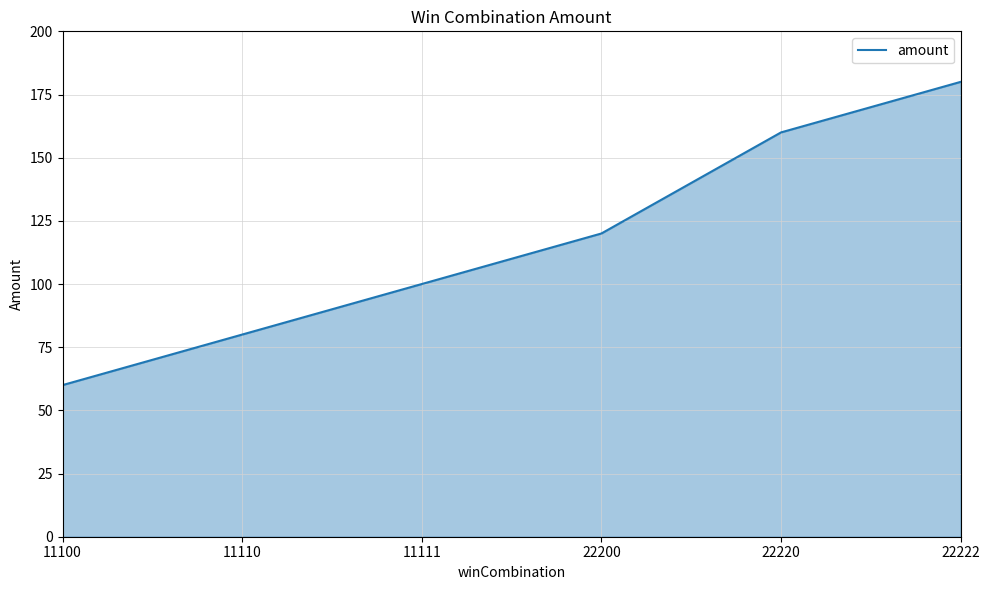

Which label corresponds to the smallest value in the chart?

11100